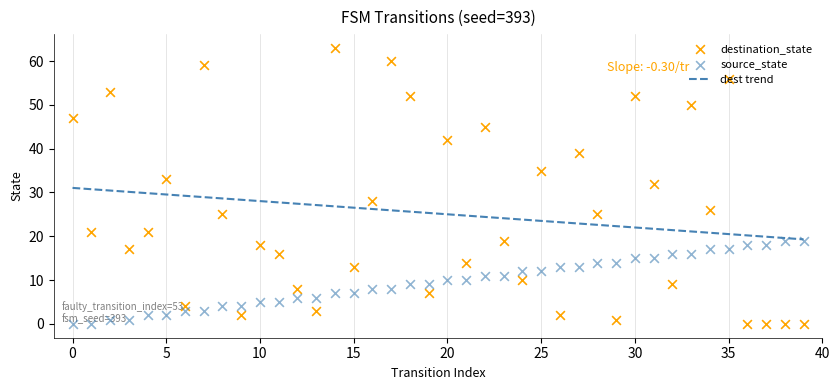

What is the total value across all series at 14?

70